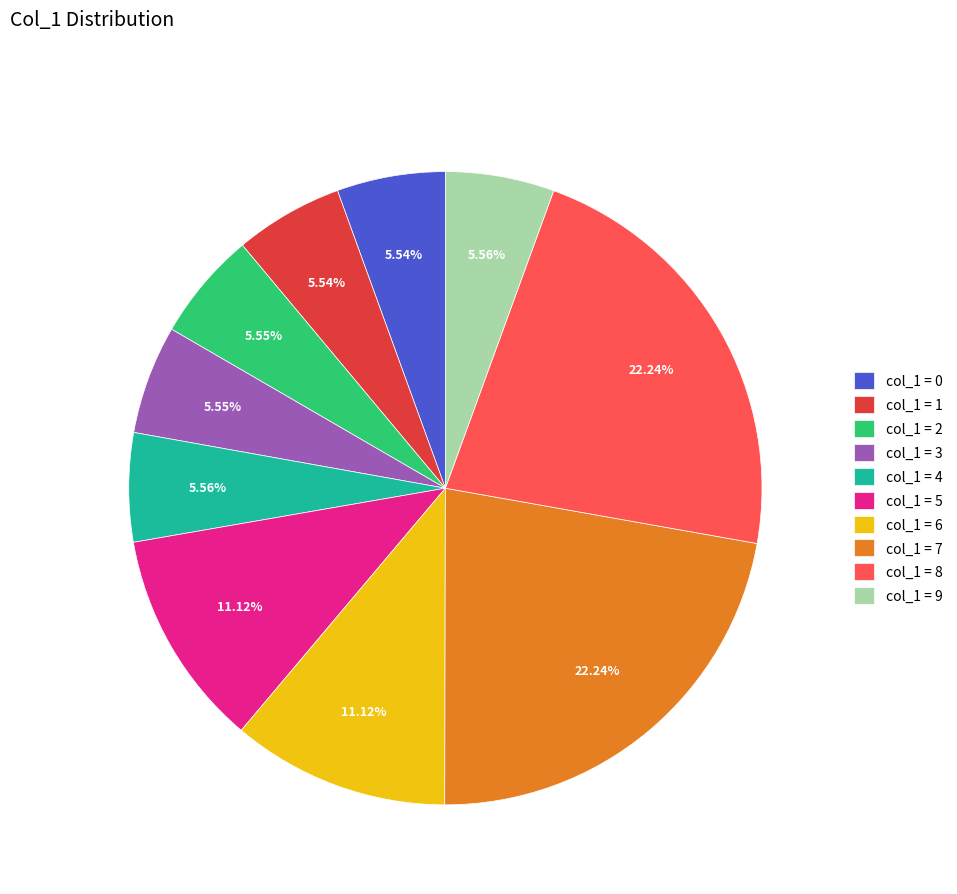

Is the sum of col_1 = 6 and col_1 = 0 greater than half?

No